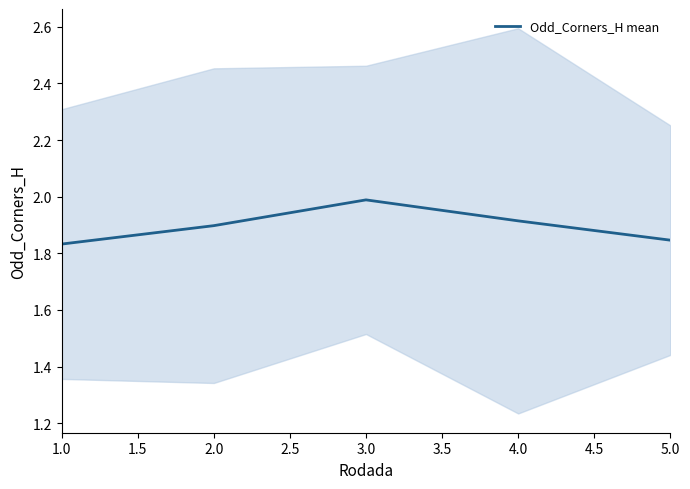

How many lines are shown in the chart?

1